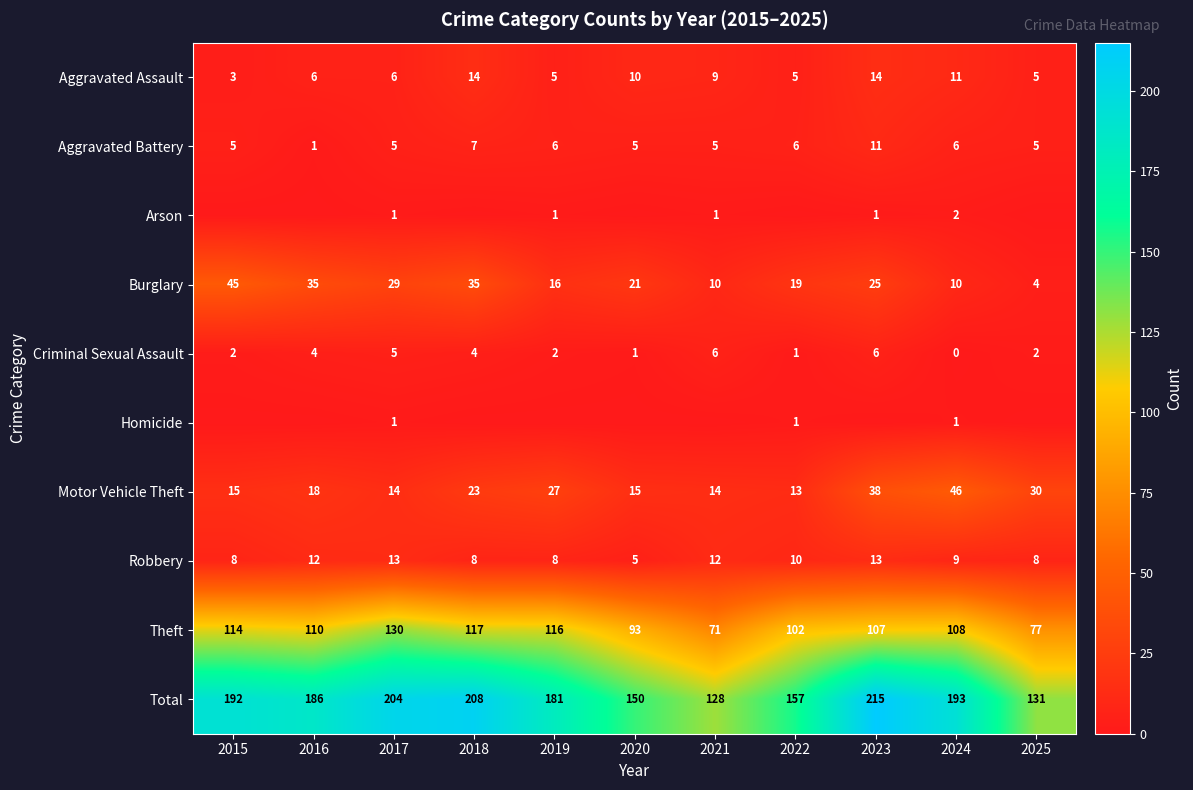

What is the difference between the second highest and minimum values in the Burglary series?

31